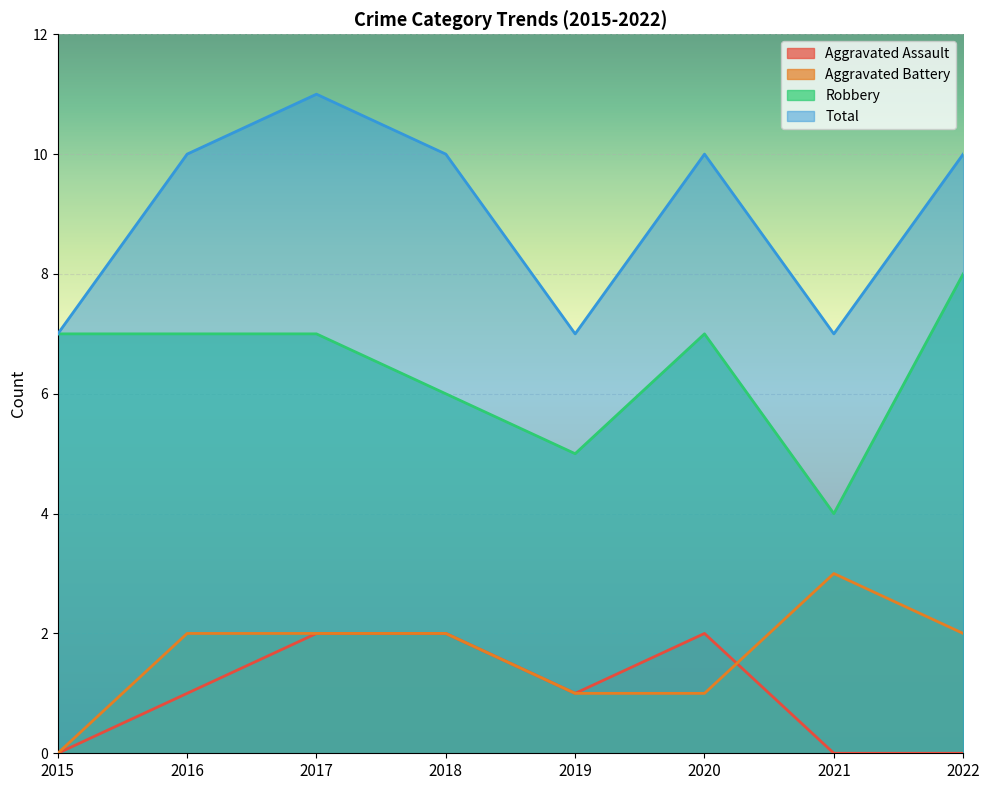

What is the sum of the Robbery values at 2022 and 2015?

15